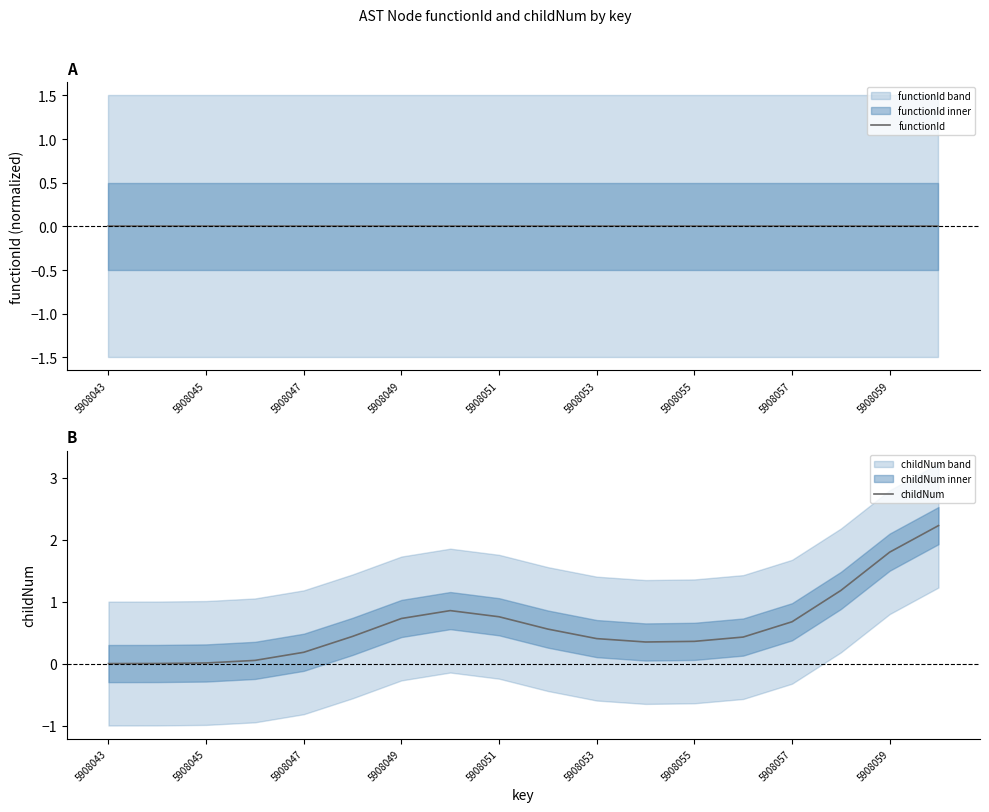

At how many categories does at least one series exceed 1?

3